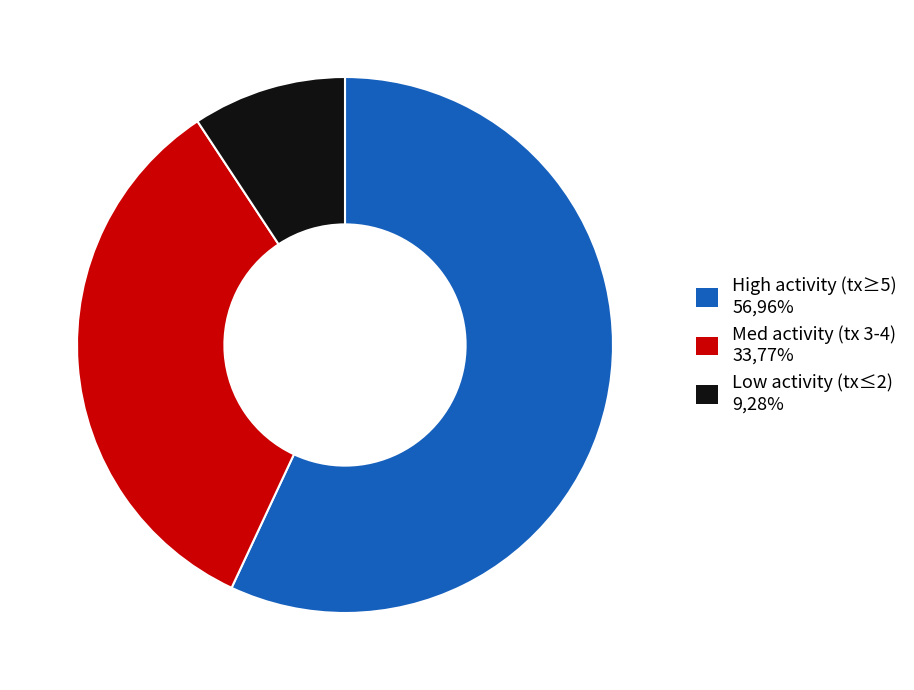

Does any single category account for the majority?

Yes